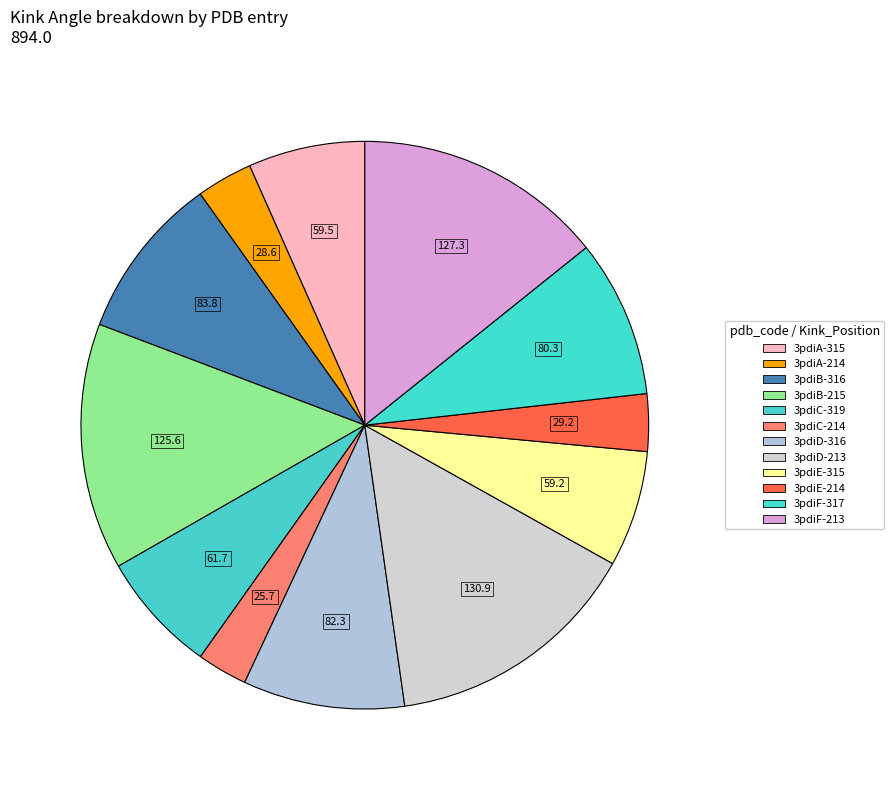

How many segments does this pie chart have?

12